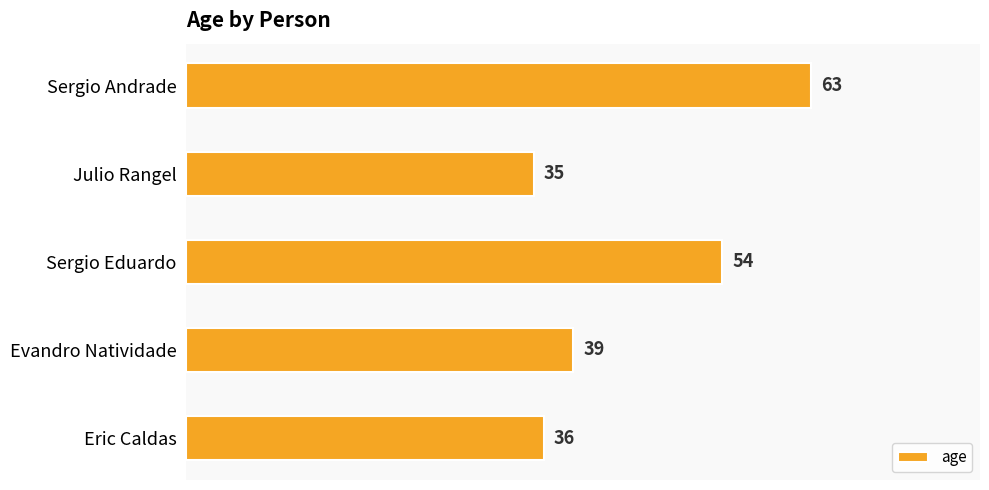

What is the sum of all values?

227